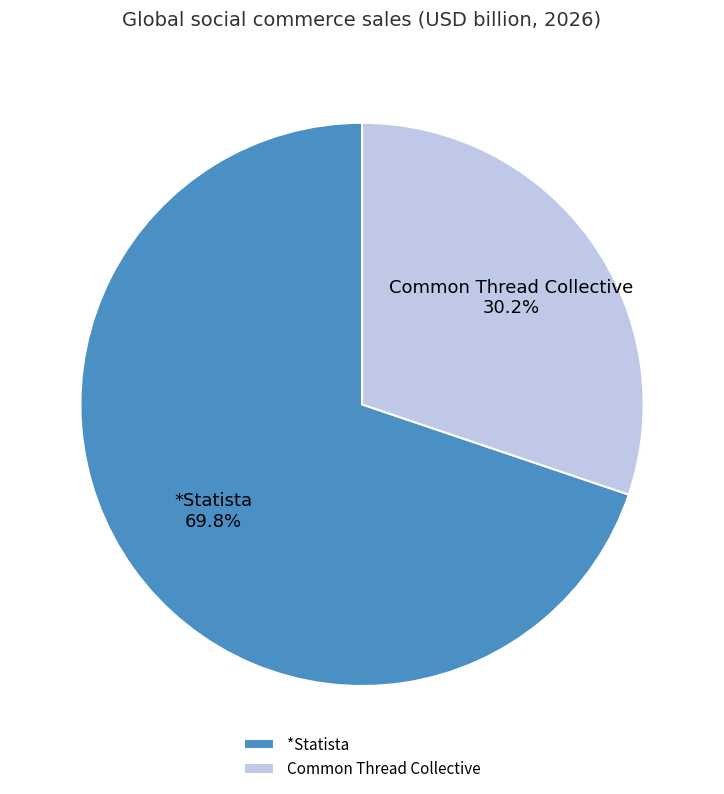

To the nearest percent, what percentage of the pie is Common Thread Collective?

30%